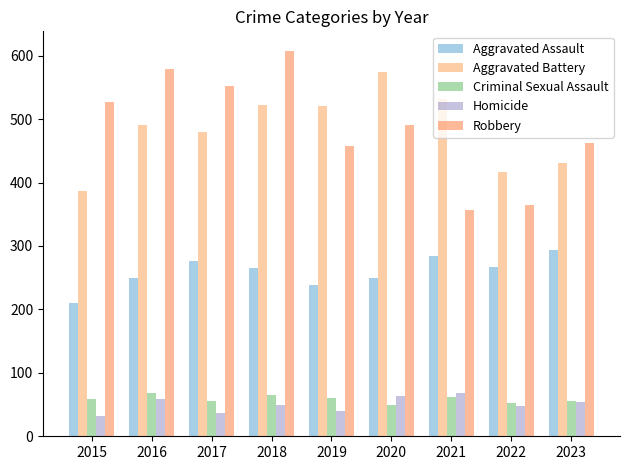

Reading right to left, extract all data points from this chart.

Aggravated Assault: 2023=293	2022=267	2021=284	2020=249	2019=238	2018=265	2017=276	2016=250	2015=210
Aggravated Battery: 2023=431	2022=417	2021=531	2020=574	2019=520	2018=522	2017=480	2016=491	2015=387
Criminal Sexual Assault: 2023=56	2022=52	2021=62	2020=49	2019=61	2018=65	2017=55	2016=69	2015=58
Homicide: 2023=54	2022=47	2021=69	2020=63	2019=40	2018=49	2017=37	2016=59	2015=32
Robbery: 2023=462	2022=364	2021=356	2020=491	2019=458	2018=608	2017=553	2016=579	2015=527